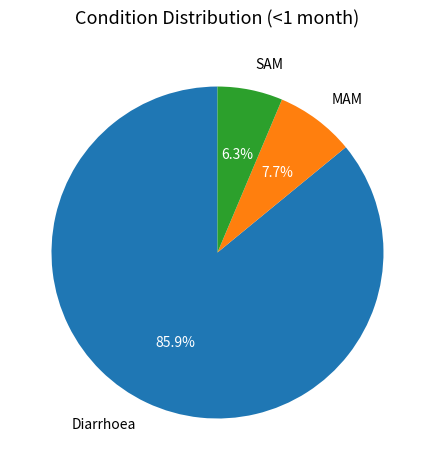

The Diarrhoea slice represents 86% of the pie. True or false?

True